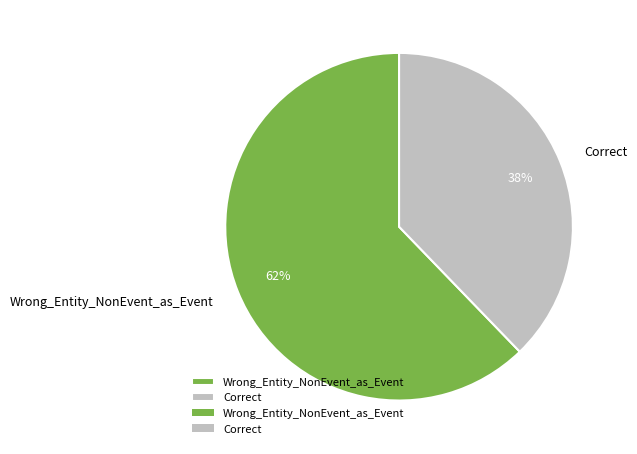

To the nearest percent, what is the difference between the Wrong_Entity_NonEvent_as_Event and Correct slice percentages?

24%